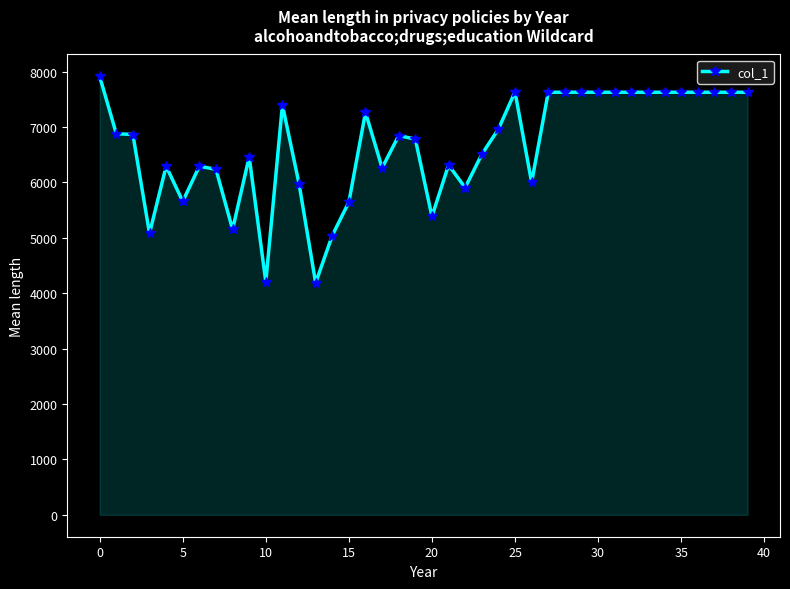

True or false: there are more than 2 points higher than both neighbors.

True